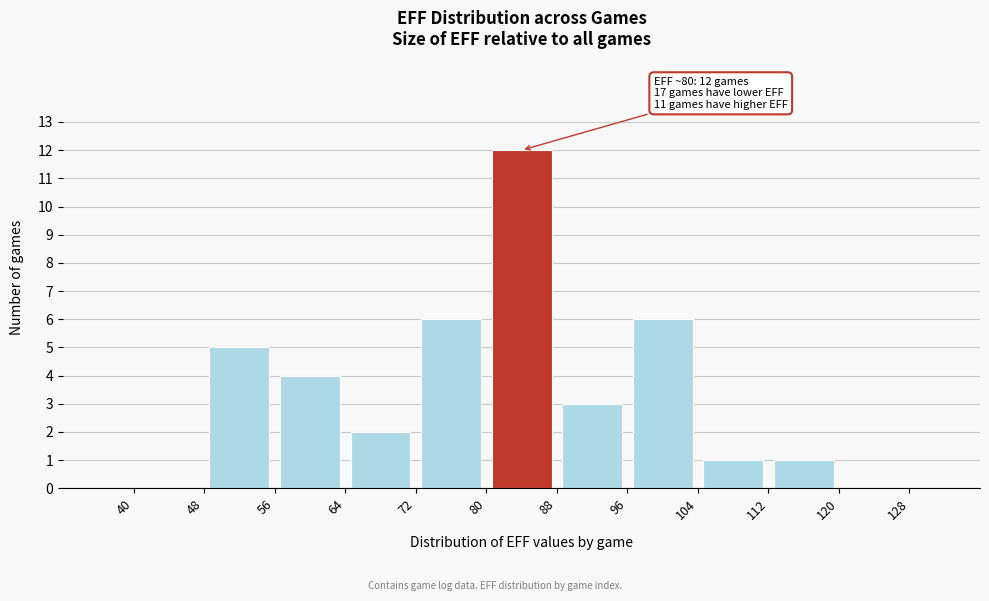

Over which range of the x-axis is the bar tallest?

80 to 88